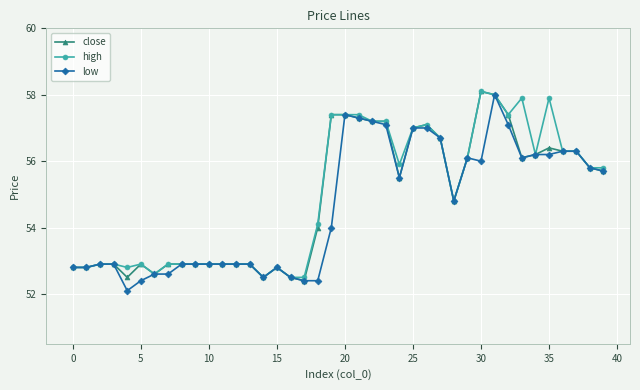

What is the smallest value displayed?

52.1